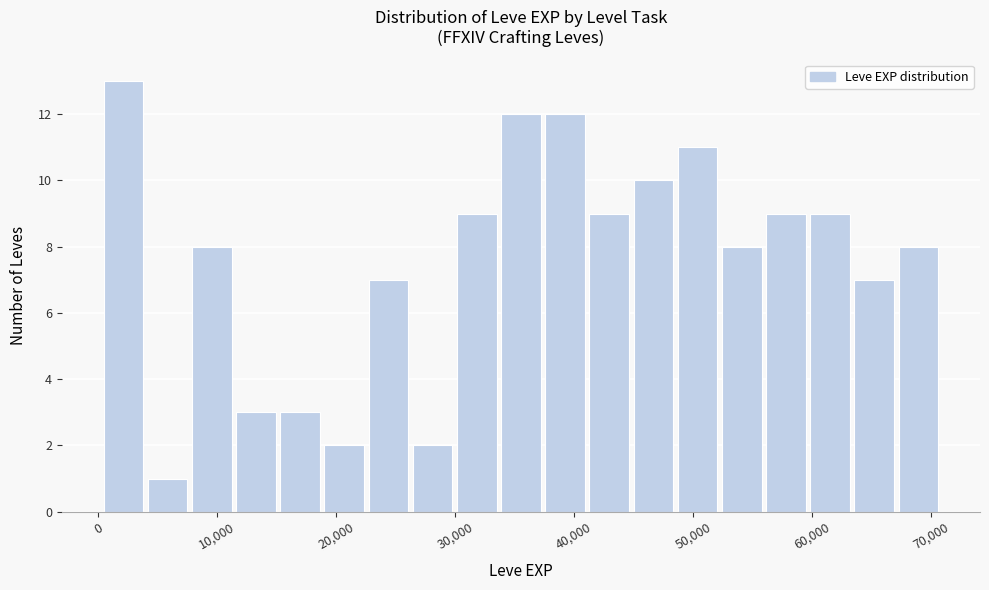

Around what value on the x-axis is the tallest bar? Give the approximate position of its centre, as read against the axis.

2000